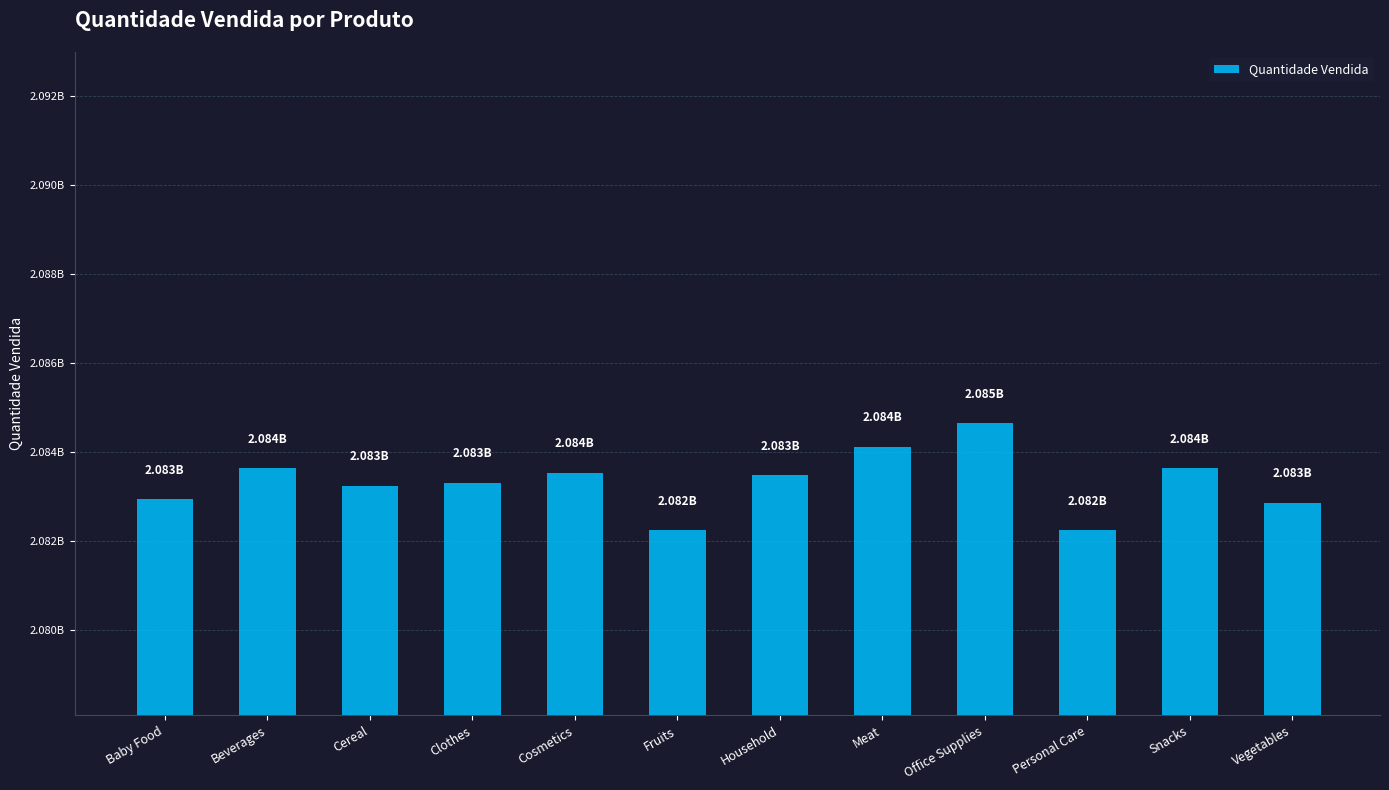

Reading right to left, list all the values displayed in this chart.

Vegetables=2082863018	Snacks=2083634523	Personal Care=2082243858	Office Supplies=2084658793	Meat=2084125348	Household=2083490464	Fruits=2082244647	Cosmetics=2083542019	Clothes=2083316904	Cereal=2083249858	Beverages=2083636466	Baby Food=2082949409